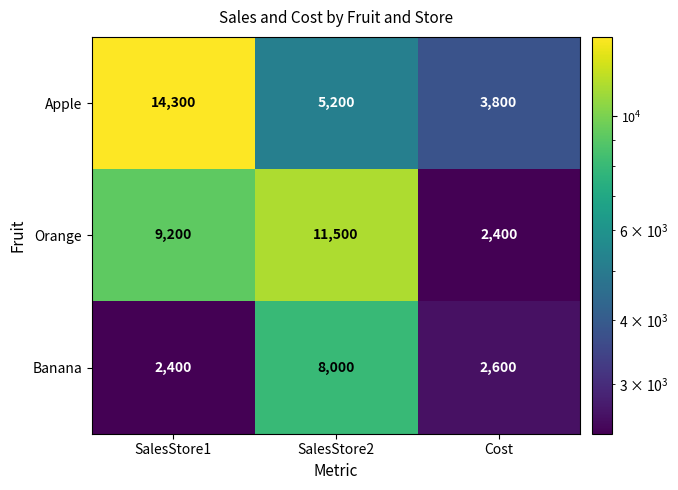

Rank the series by their maximum value, from highest to lowest.

Apple, Orange, Banana